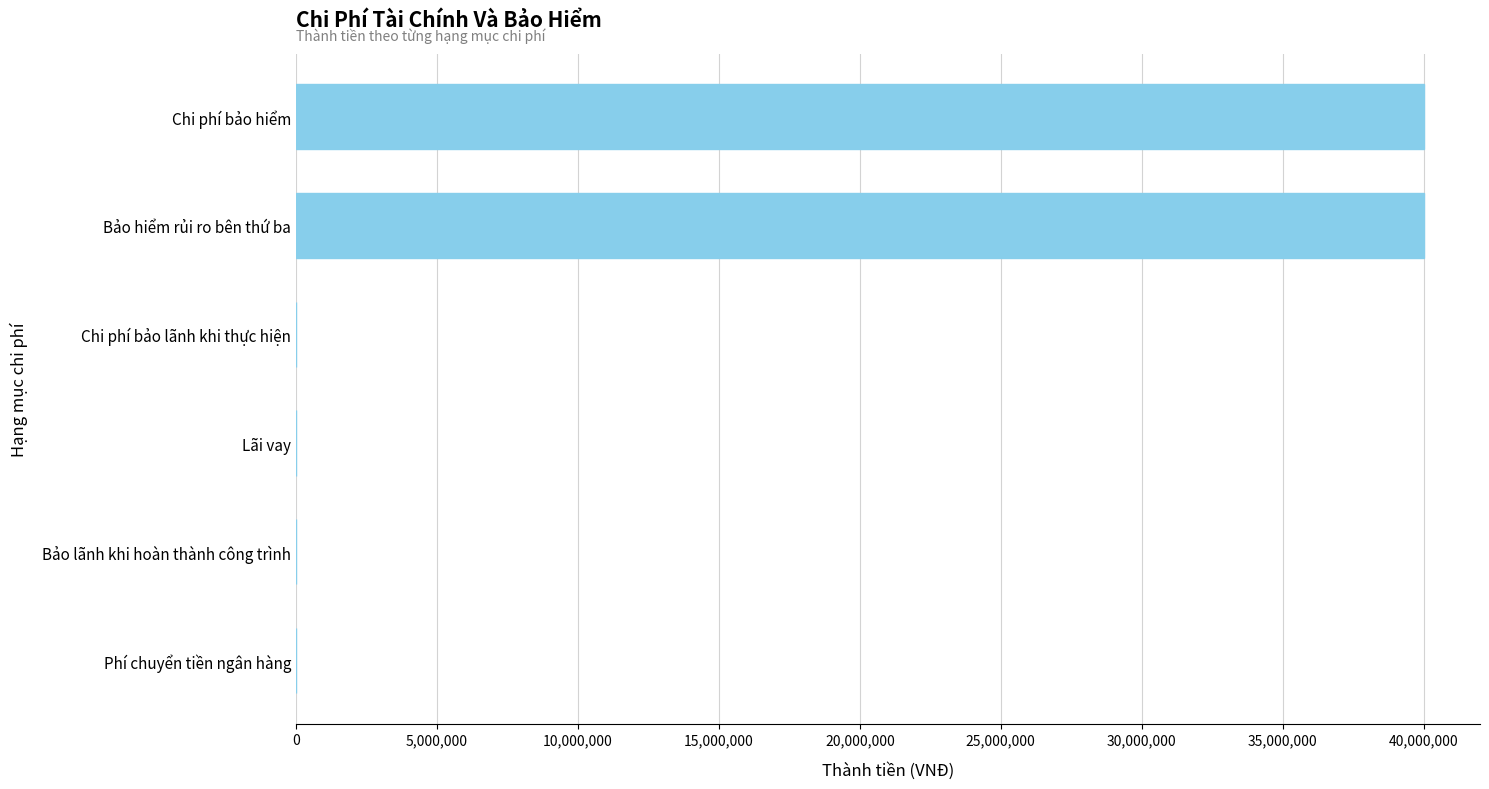

Reading bottom to top, transcribe all the data shown in this chart.

Phí chuyển tiền ngân hàng=0	Bảo lãnh khi hoàn thành công trình=0	Lãi vay=0	Chi phí bảo lãnh khi thực hiện=0	Bảo hiểm rủi ro bên thứ ba=40000000	Chi phí bảo hiểm=40000000